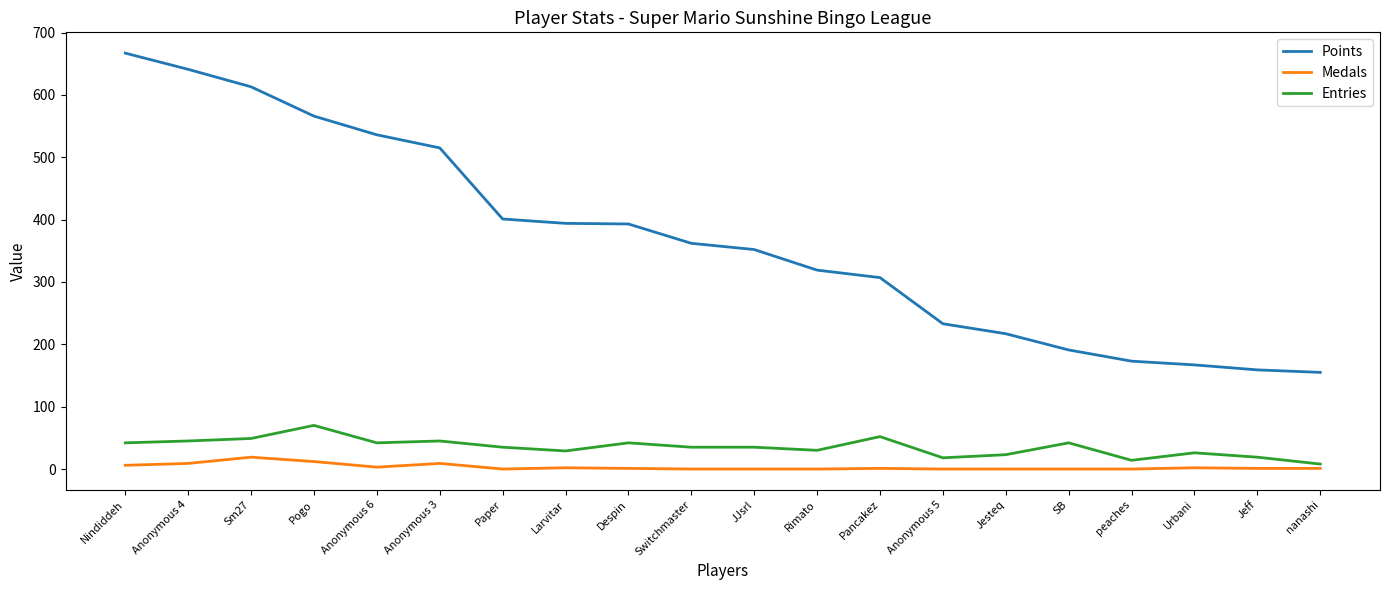

What is the sum of the Points values at SB and nanashi?

346